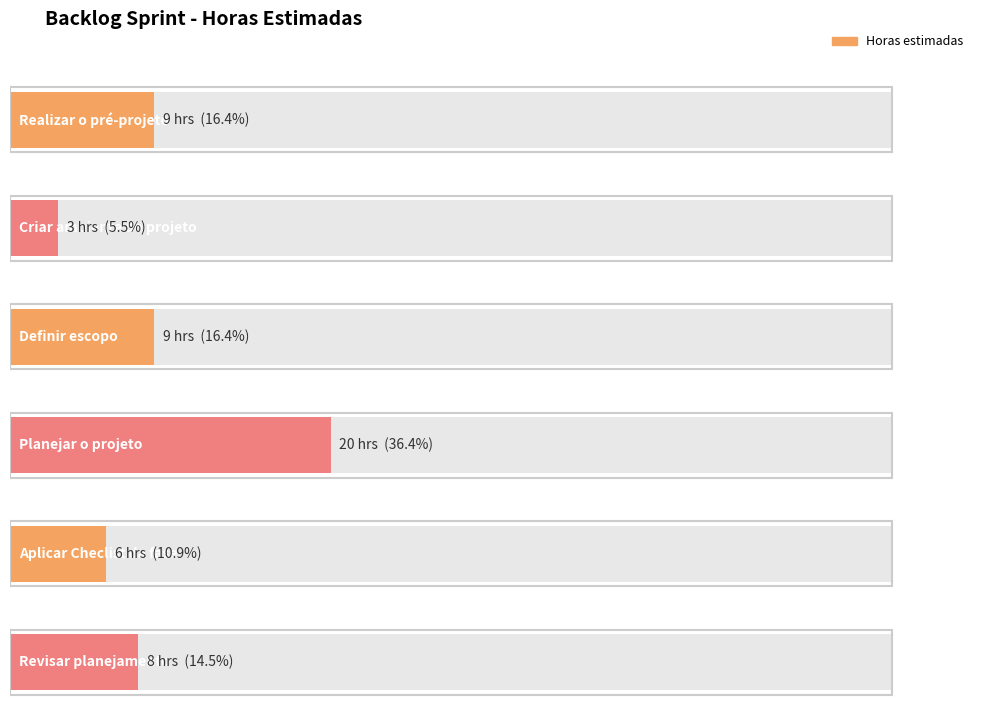

What is the label of the 5th bar from the left?

Aplicar Checlist da fase